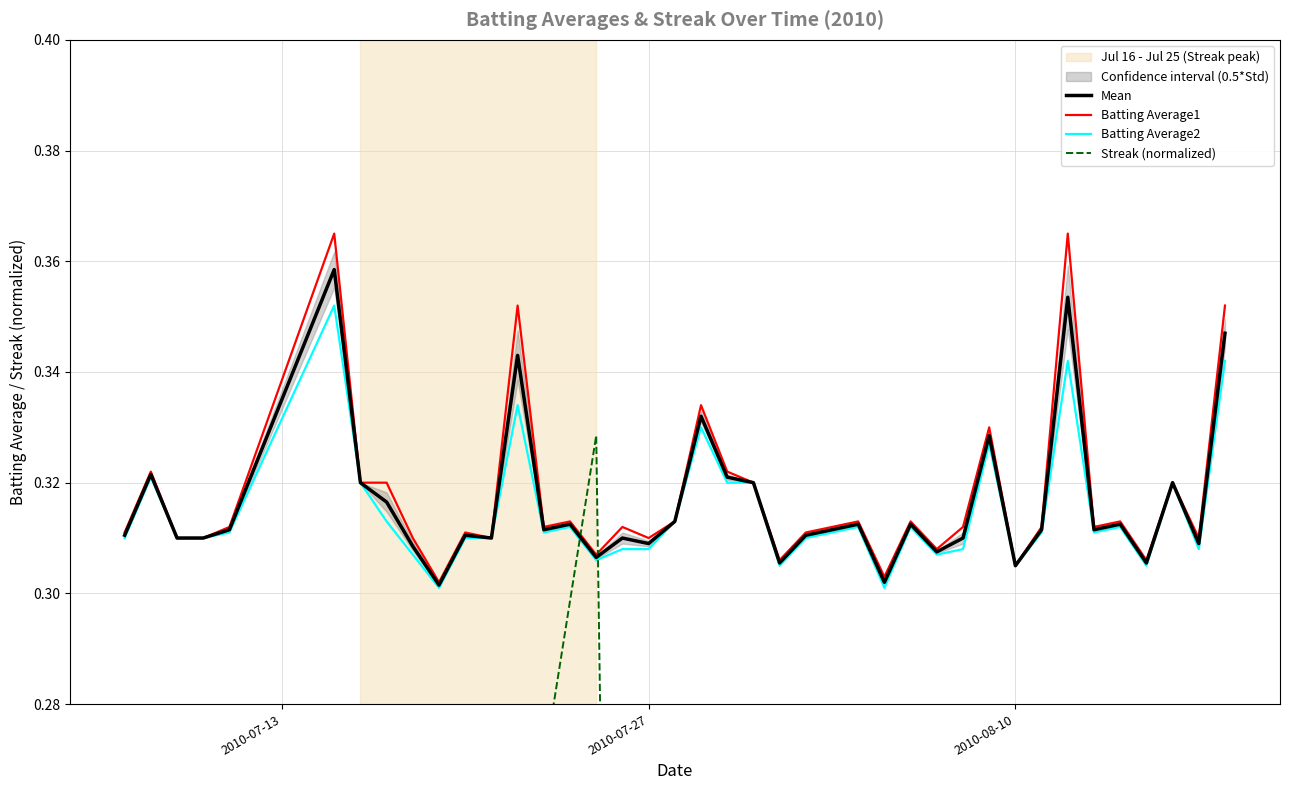

How many distinct data groups are displayed?

4